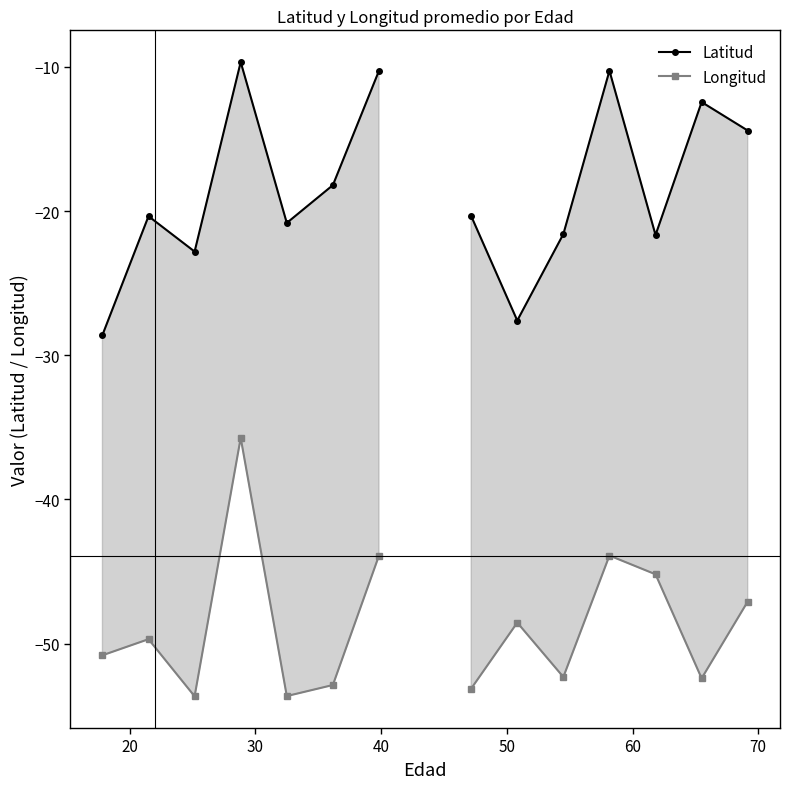

At 60, list the series in order from largest to smallest.

Latitud, Longitud